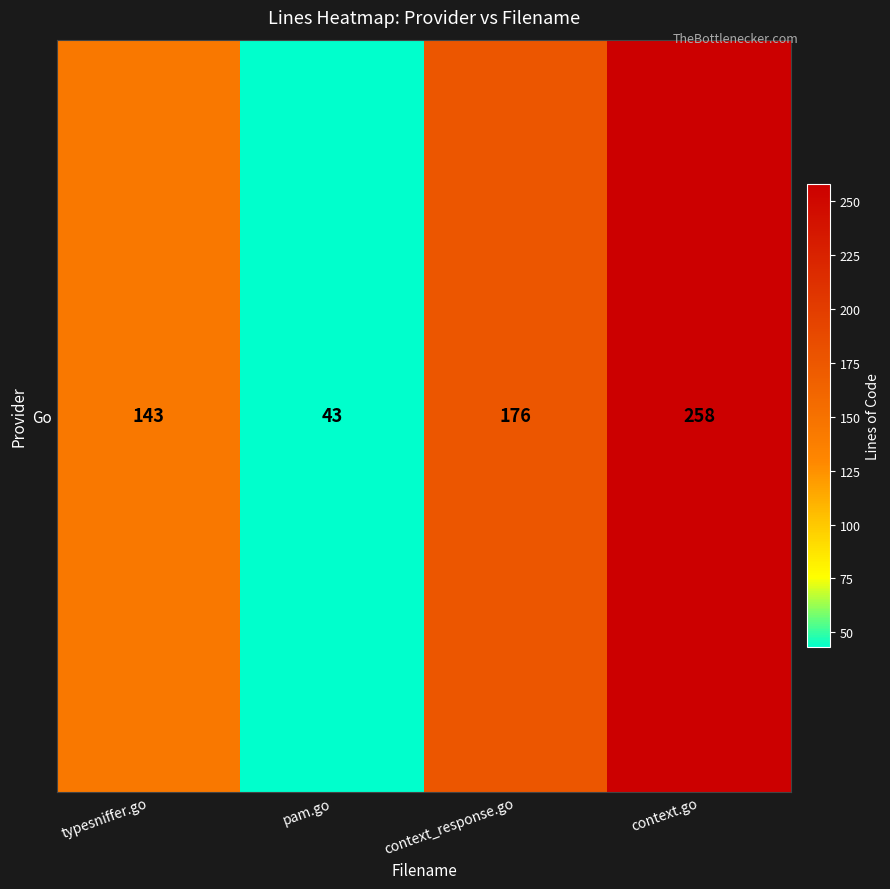

The chart shows a value of 43 at pam.go. True or false?

True